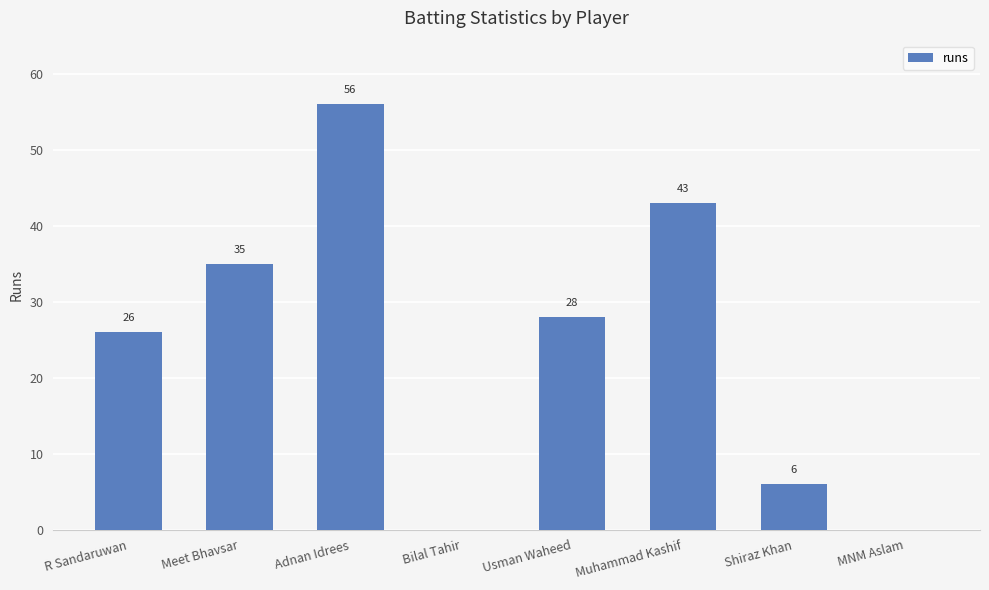

Count the number of categories in the chart.

8